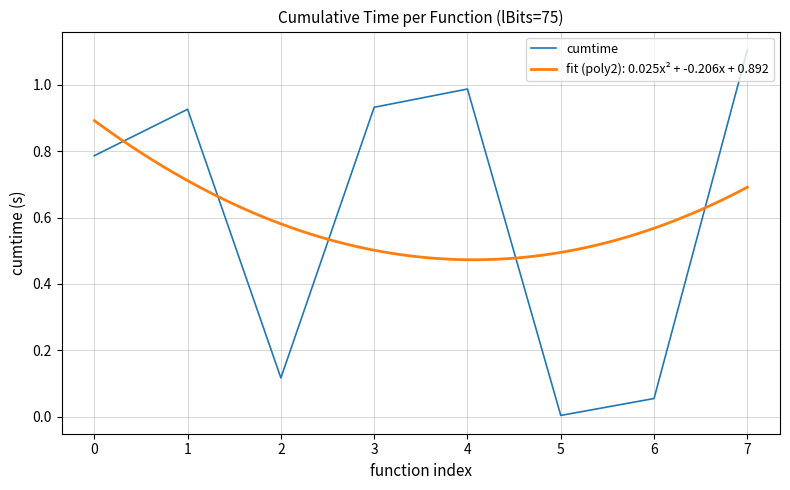

List the labels in order of value, largest first.

7, 4, 3, 1, 0, 2, 6, 5